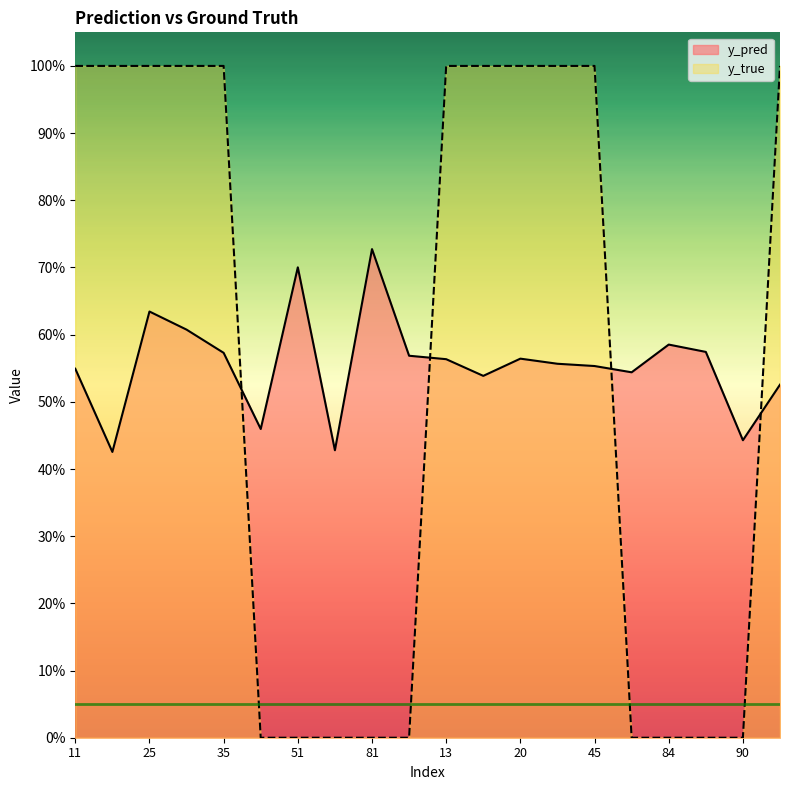

What is the sum of all y_true values?

11.0